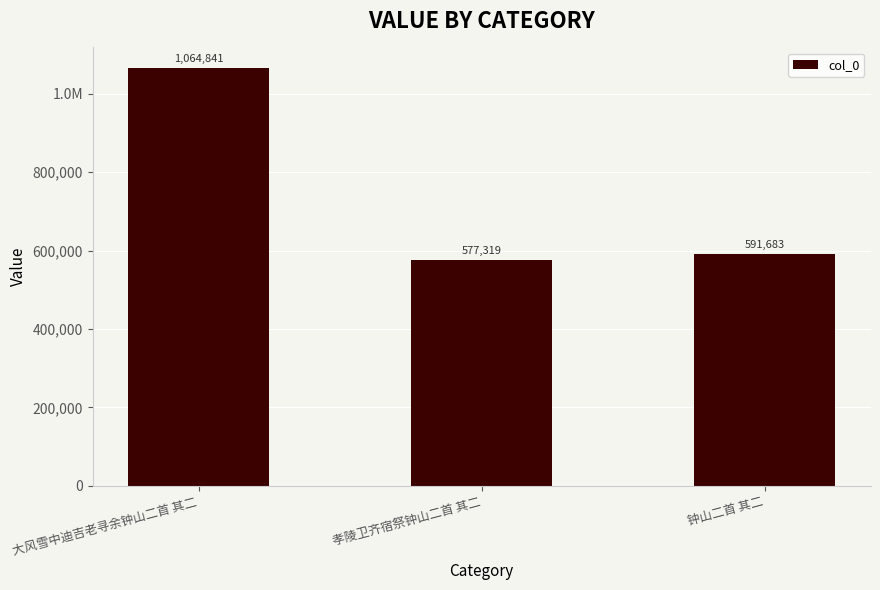

What is the value of the 3rd bar from the left?

591683